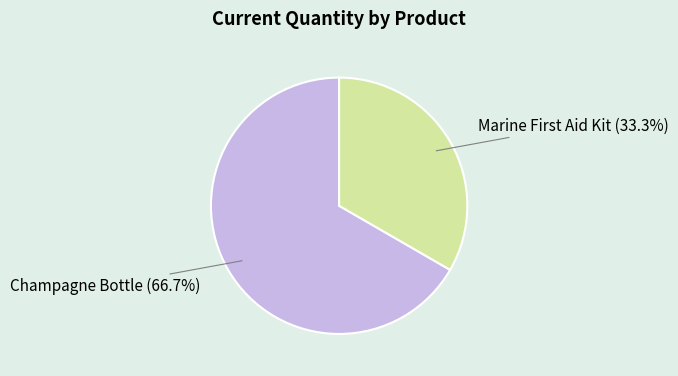

What percentage is the Champagne Bottle slice, to the nearest percent?

67%